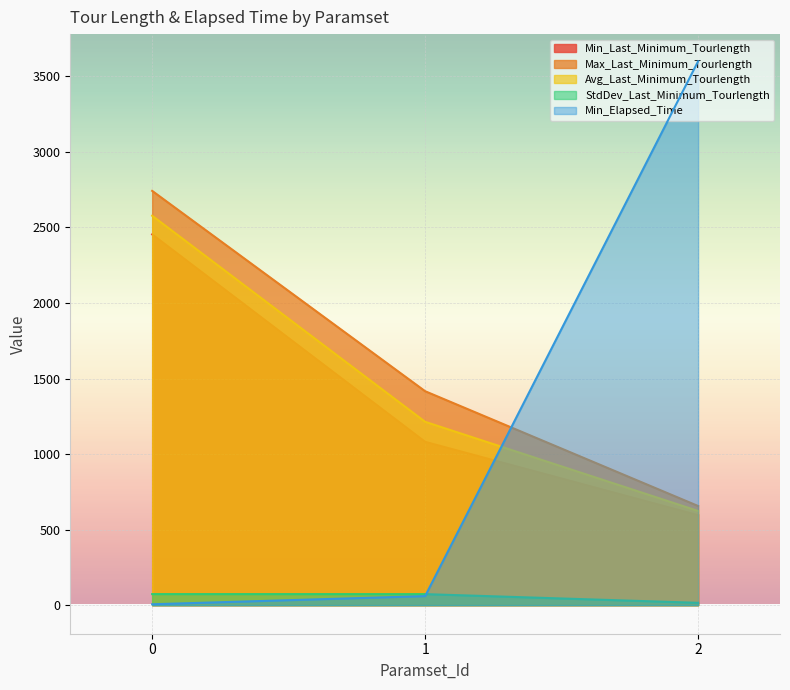

At how many categories does at least one series exceed 789?

3